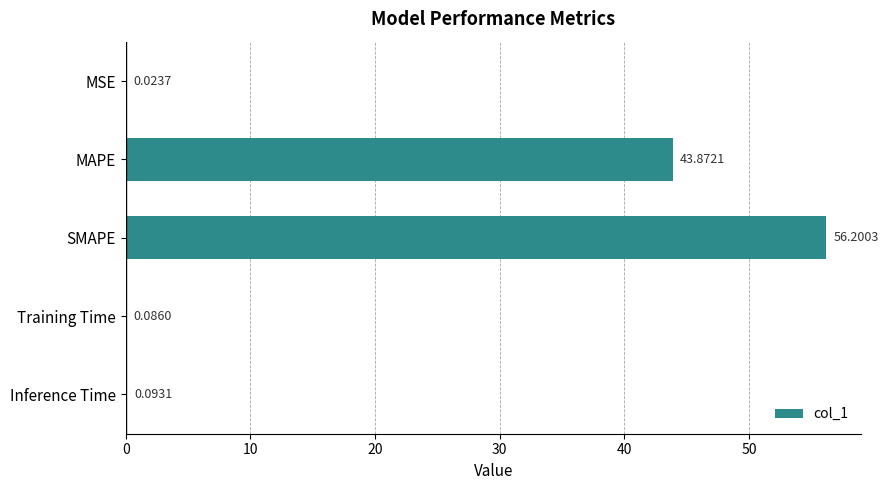

What is the sum of all values?

100.3